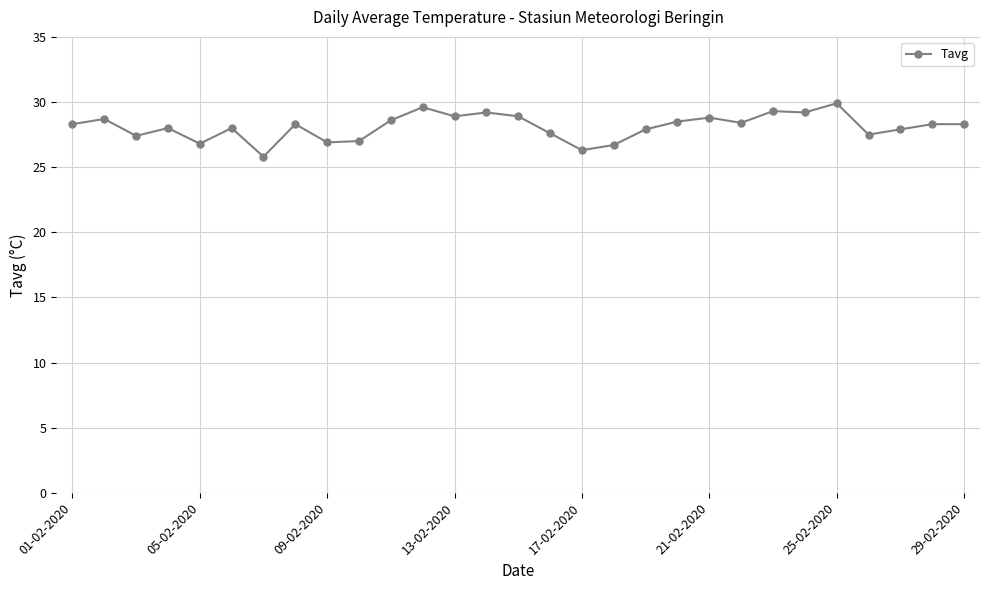

True or false: the data has more than 1 interior local peaks.

True